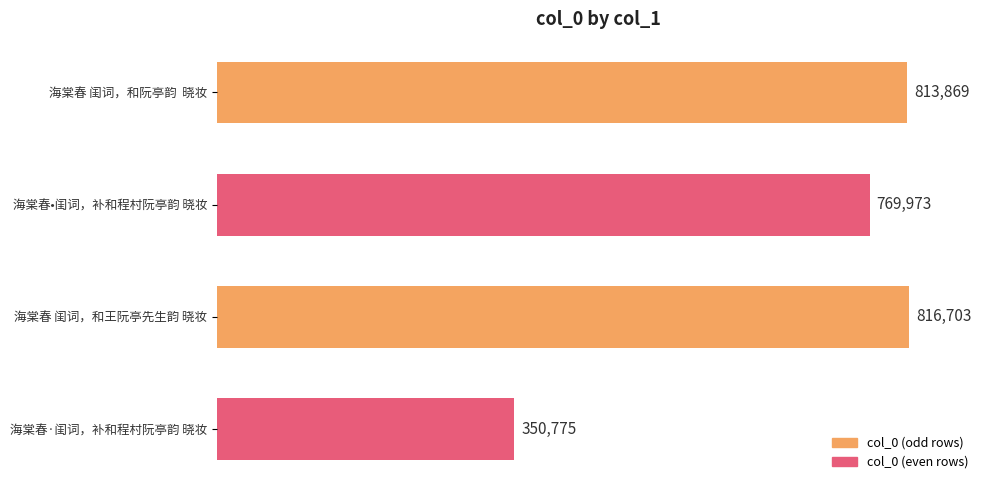

List the labels in order of value, largest first.

海棠春 闺词，和王阮亭先生韵 晓妆, 海棠春 闺词，和阮亭韵  晓妆, 海棠春•闺词，补和程村阮亭韵 晓妆, 海棠春·闺词，补和程村阮亭韵 晓妆